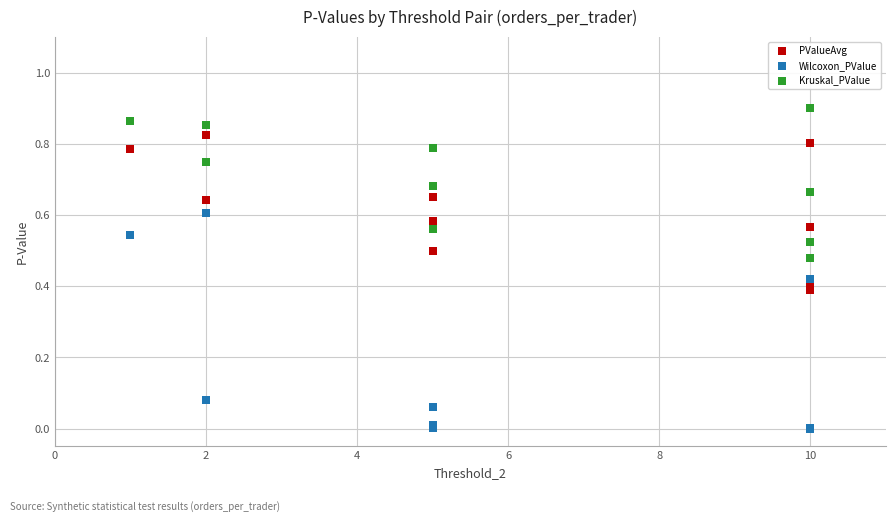

What are all the series names shown in the legend?

PValueAvg, Wilcoxon_PValue, Kruskal_PValue